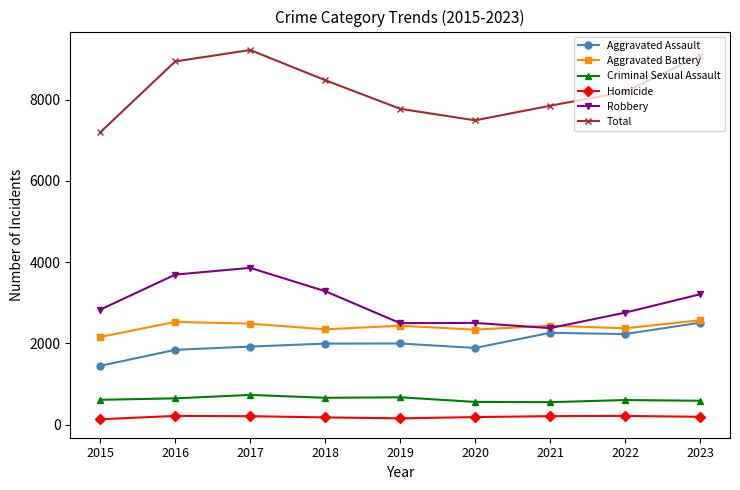

What is the value of the Aggravated Battery point at the 3rd from the left?

2488